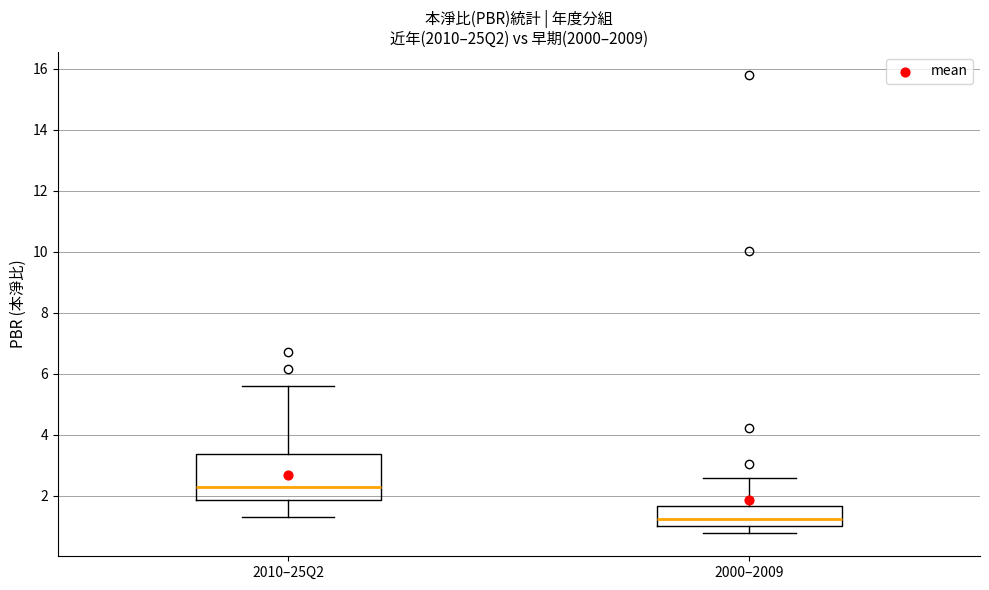

Which box has the lowest median line?

2000–2009